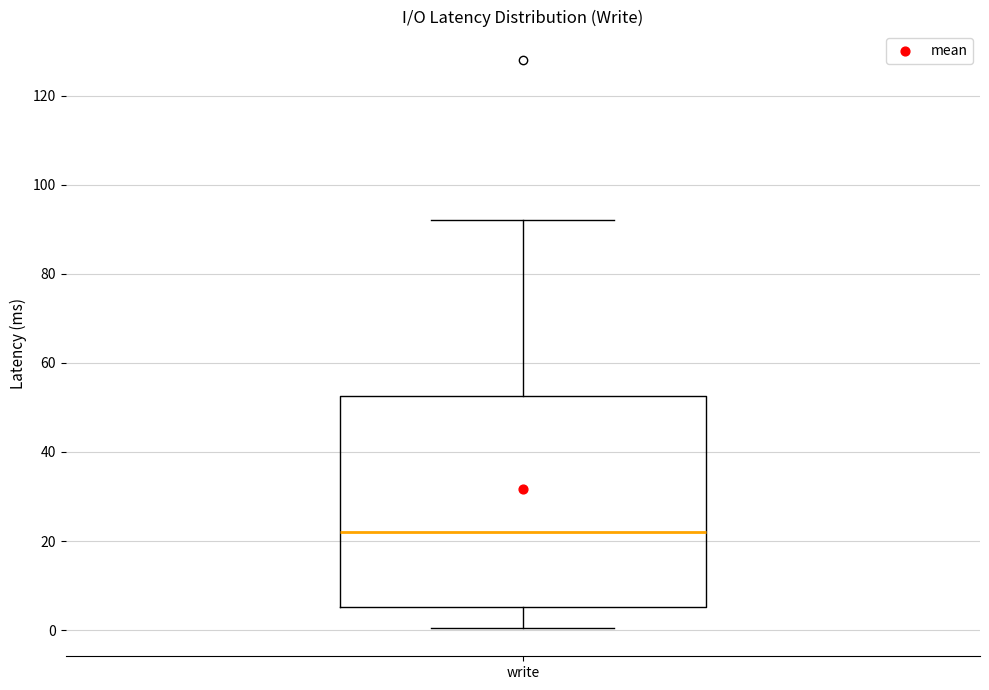

Read this box plot against the y-axis: the position of the median line, the range covered by the box, and the ends of both whiskers. The values are not printed on the chart, so give them approximately, as read against the axis.

median 22, box 6 to 52, whiskers 0 to 92